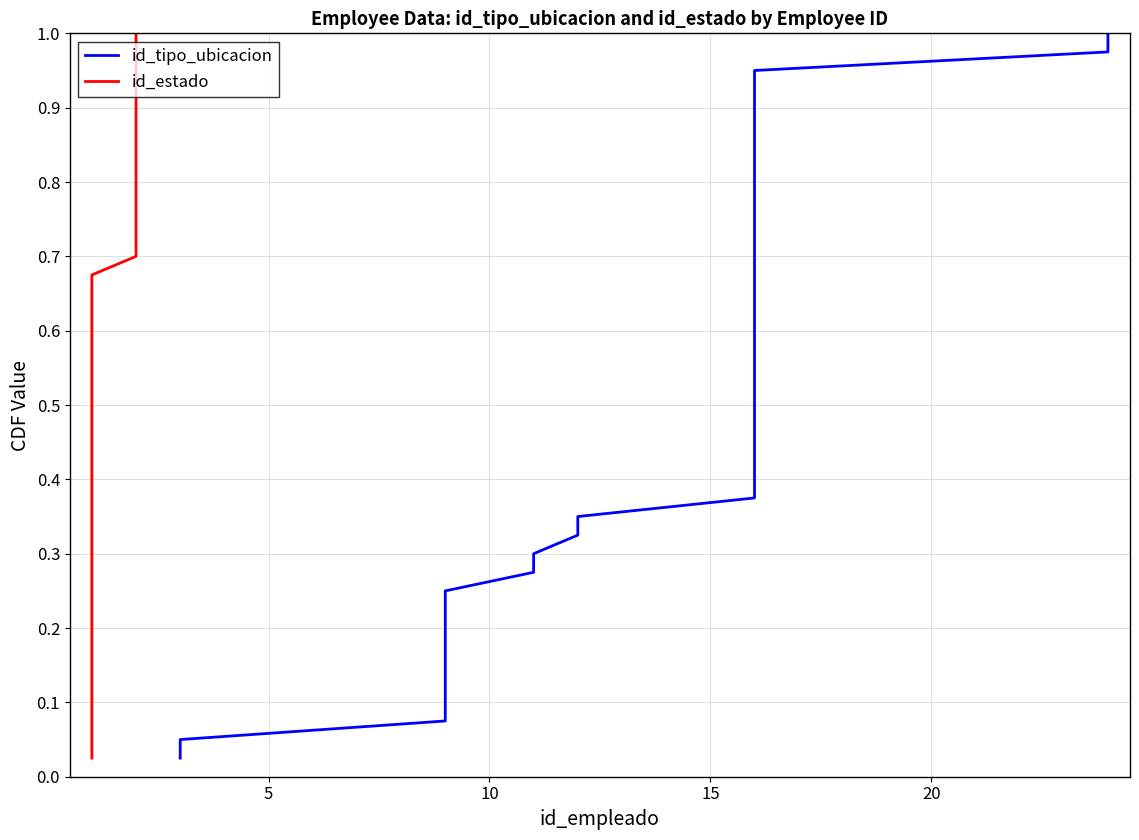

True or false: id_tipo_ubicacion and id_estado intersect in this chart.

False